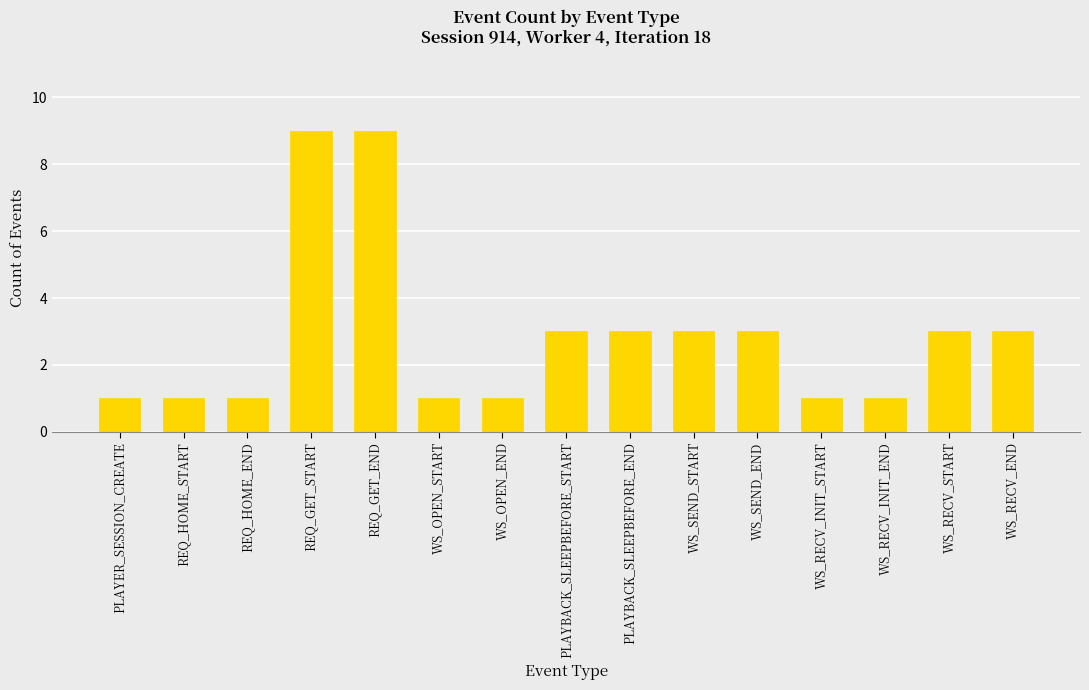

What is the difference between the values at WS_RECV_END and REQ_GET_START?

6